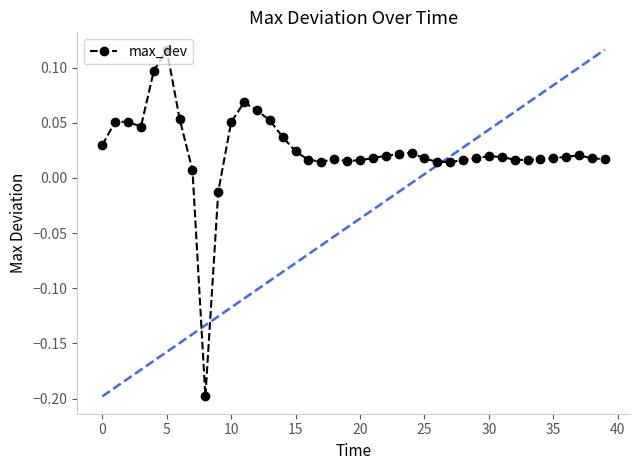

How many lines are shown in the chart?

1